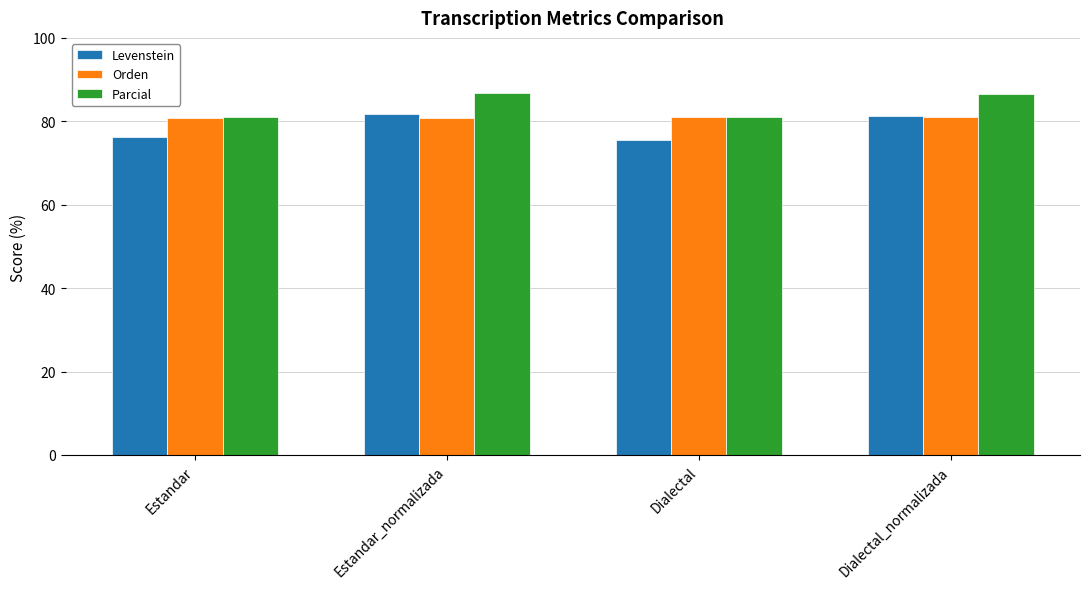

Is it true that Orden equals 145.3 at Dialectal_normalizada?

False